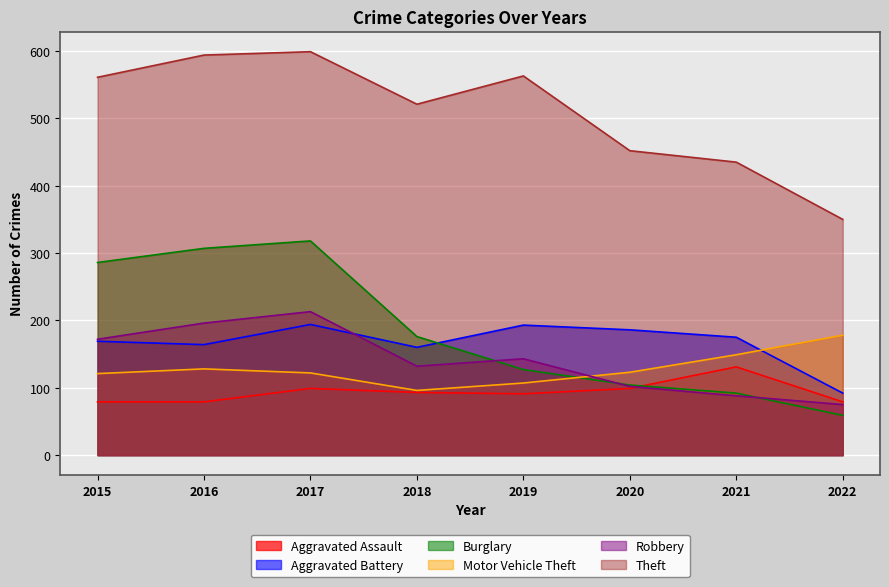

The Burglary series shows 530 at 2016. True or false?

False